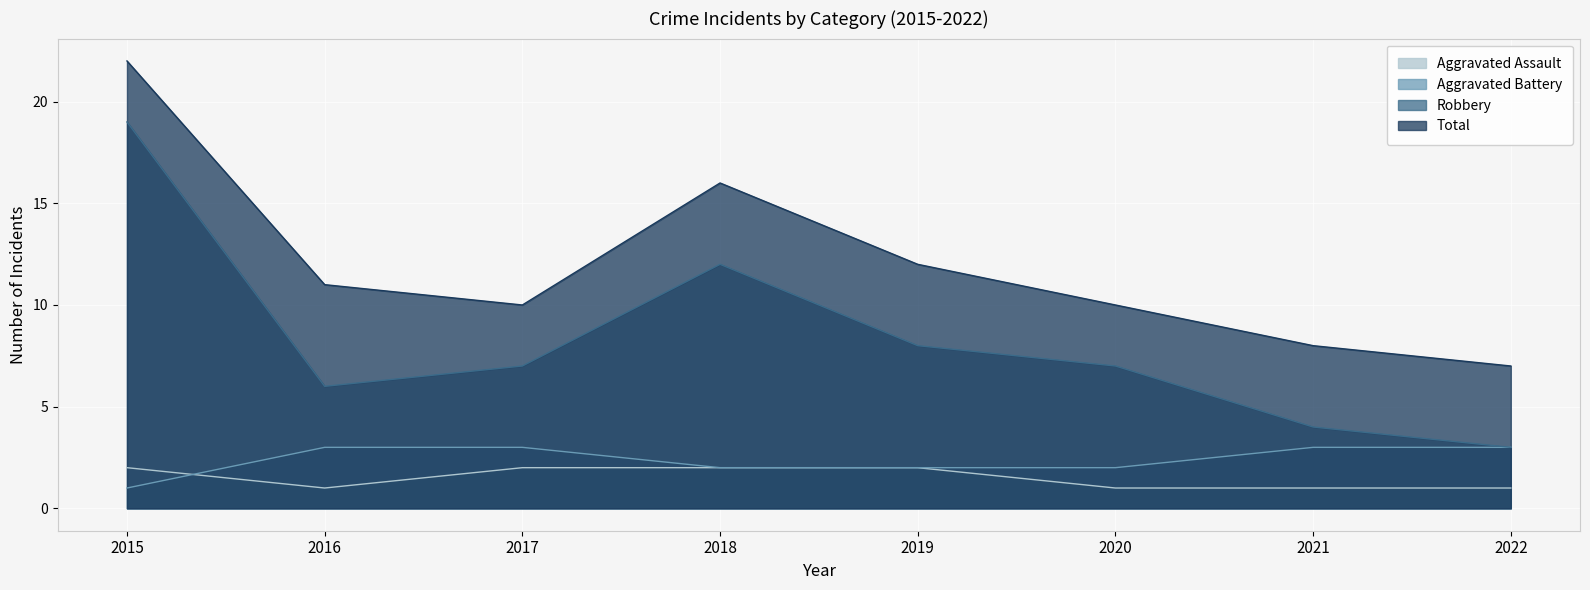

Is the value of Aggravated Assault at 2021 greater than the value of Aggravated Battery at 2015?

No